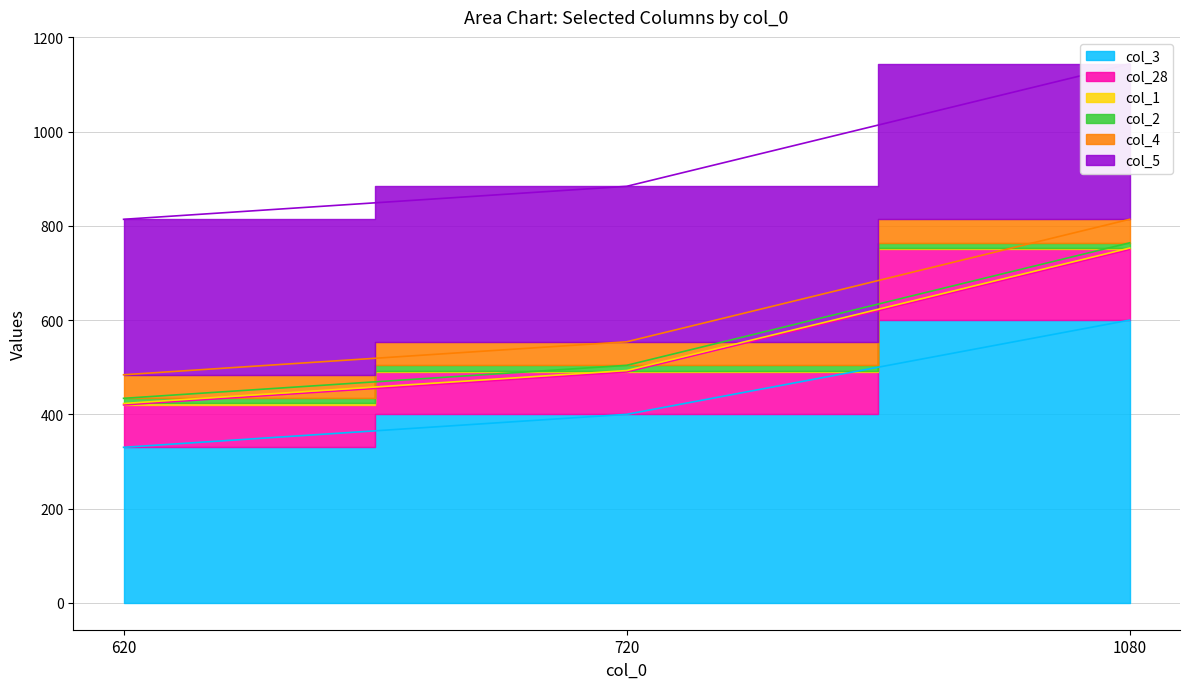

What is the sum of all col_4 values?

150